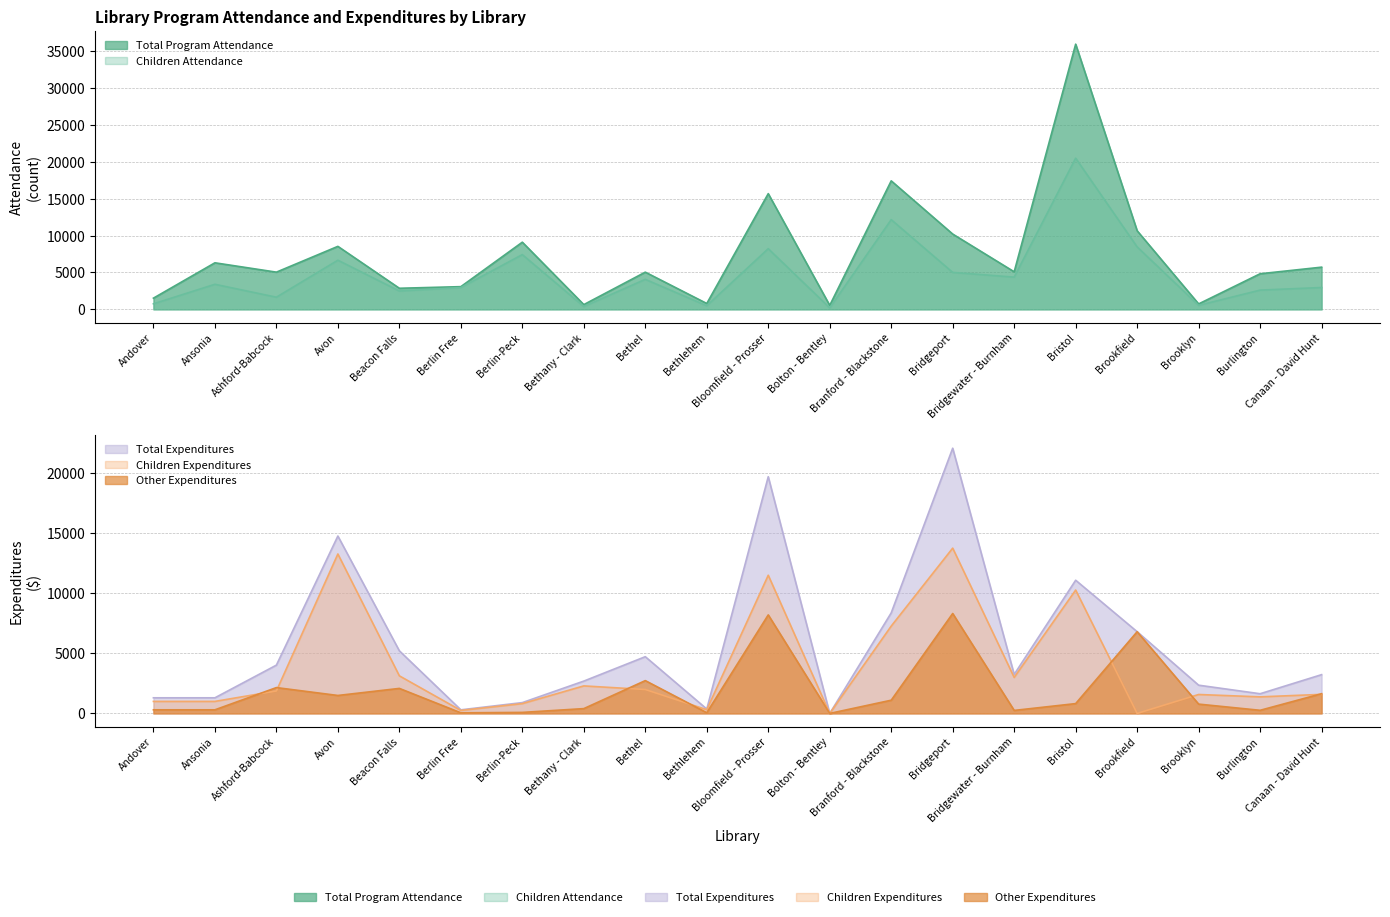

At which label is Children Attendance closest to 10349?

Branford - Blackstone